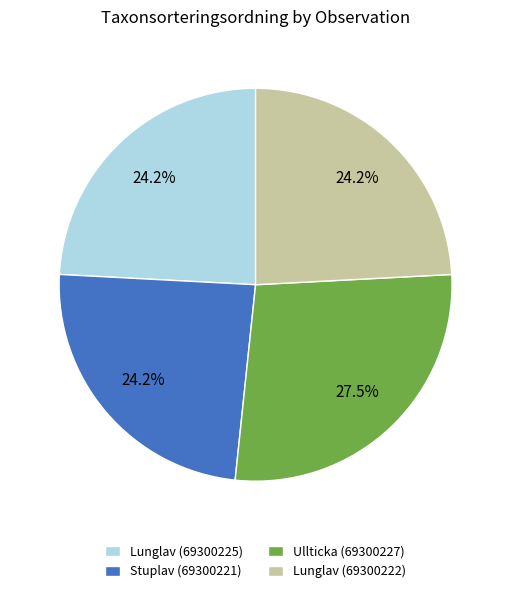

Is it true that Stuplav (69300221) is 10% of the pie?

False